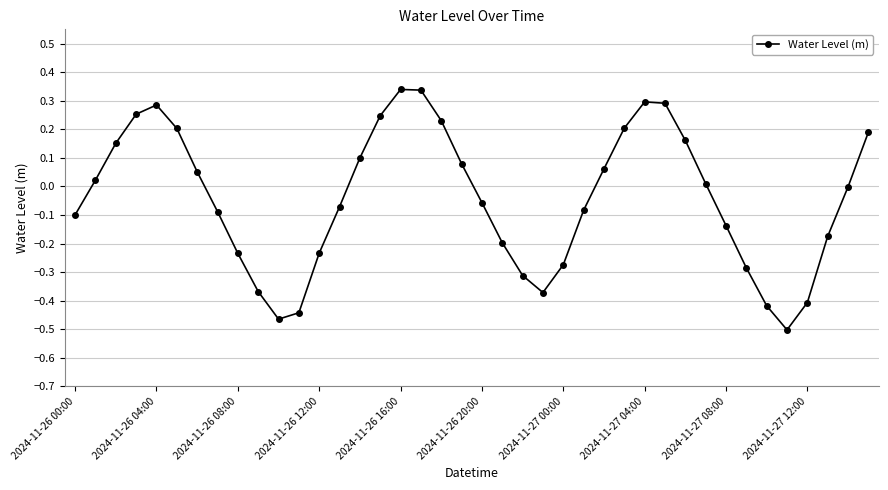

True or false: the data has more than 2 interior local peaks.

True